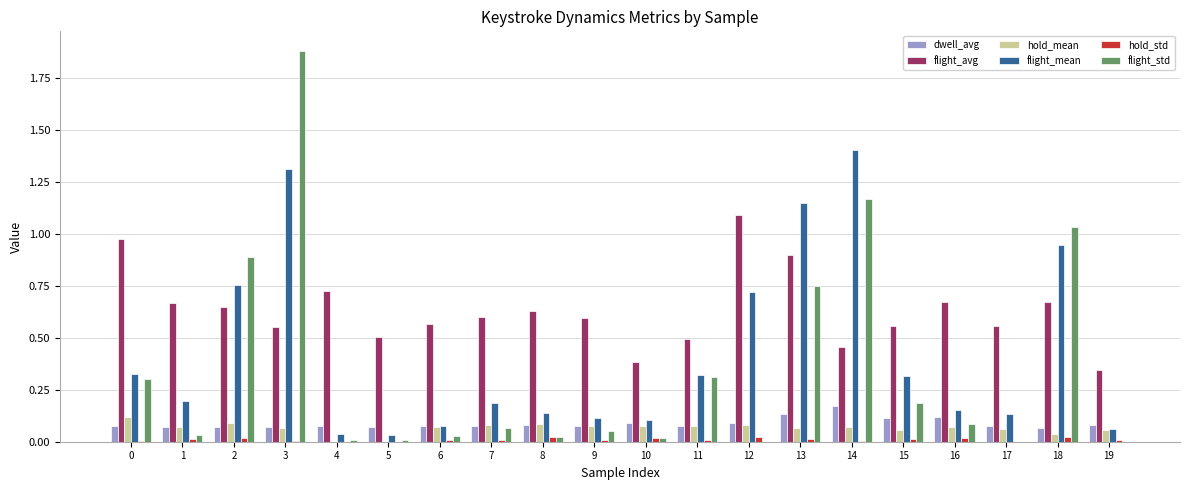

At which category is the sum across all series the highest?

3